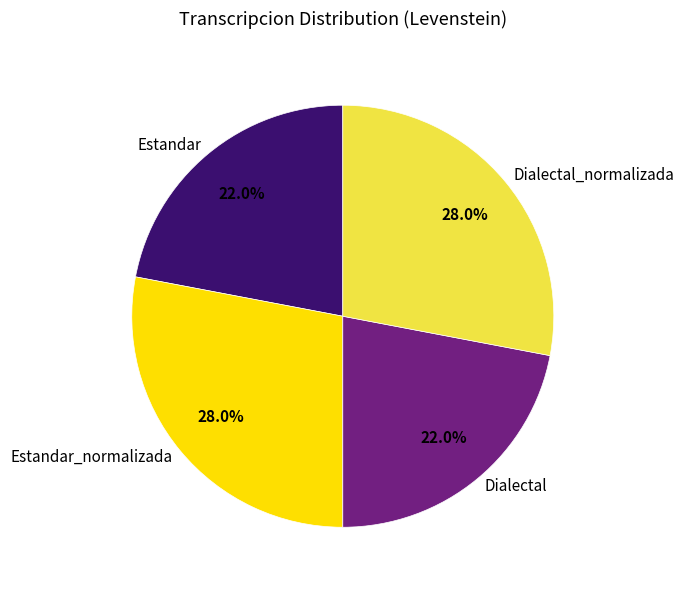

Is there any slice that represents more than half of the pie?

No